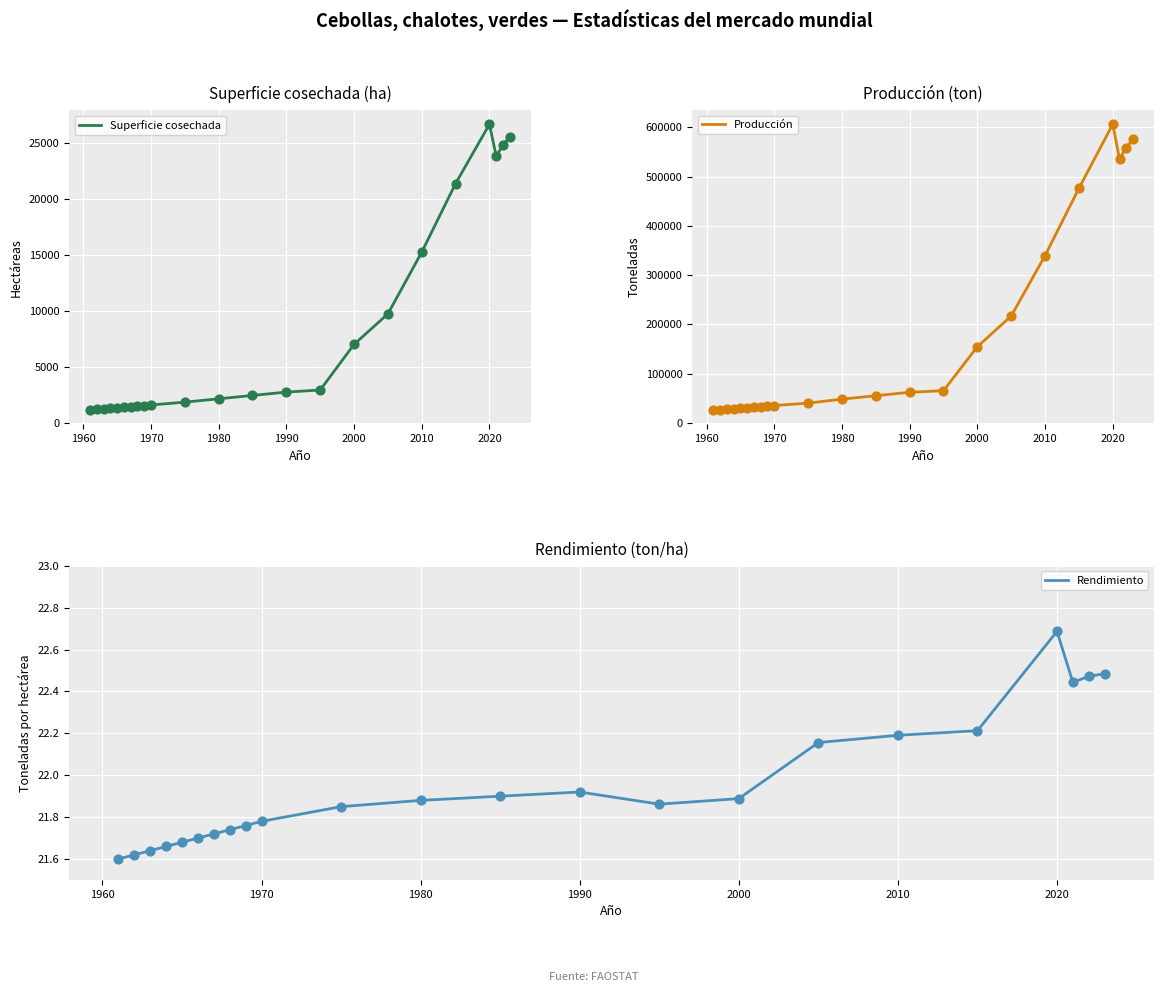

Which series has the largest total across all categories?

Producción